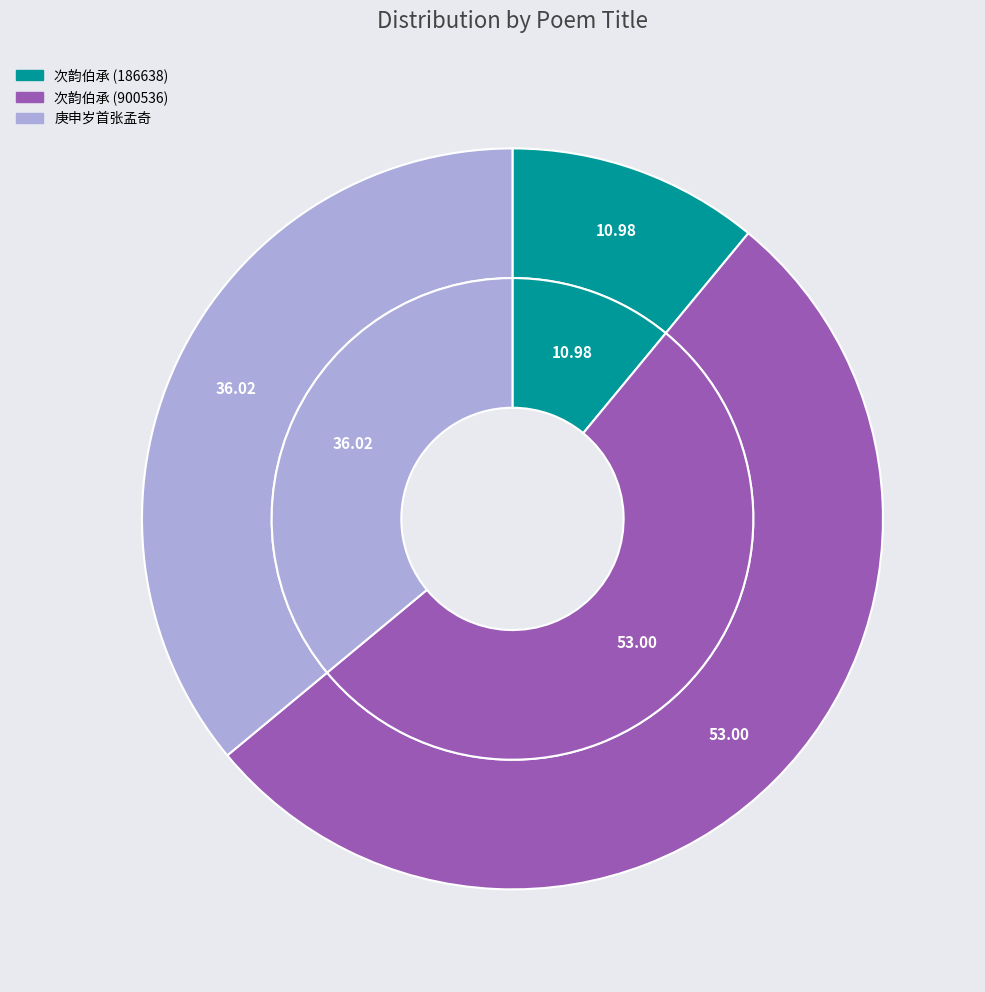

Is it true that 庚申岁首张孟奇书来约人日为旗峰之游竟弗践盟且贻诗自嘲赋酬 is 50% of the pie?

False